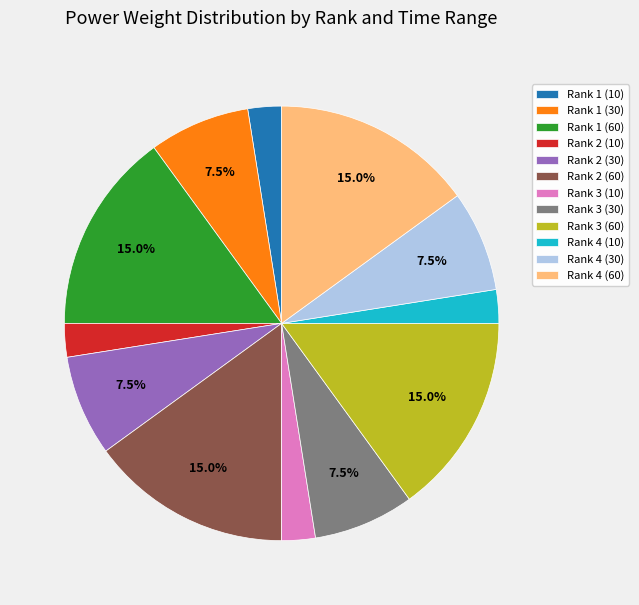

Approximately how many times larger is the value at Rank 2 (30) compared to Rank 3 (10)?

3.0